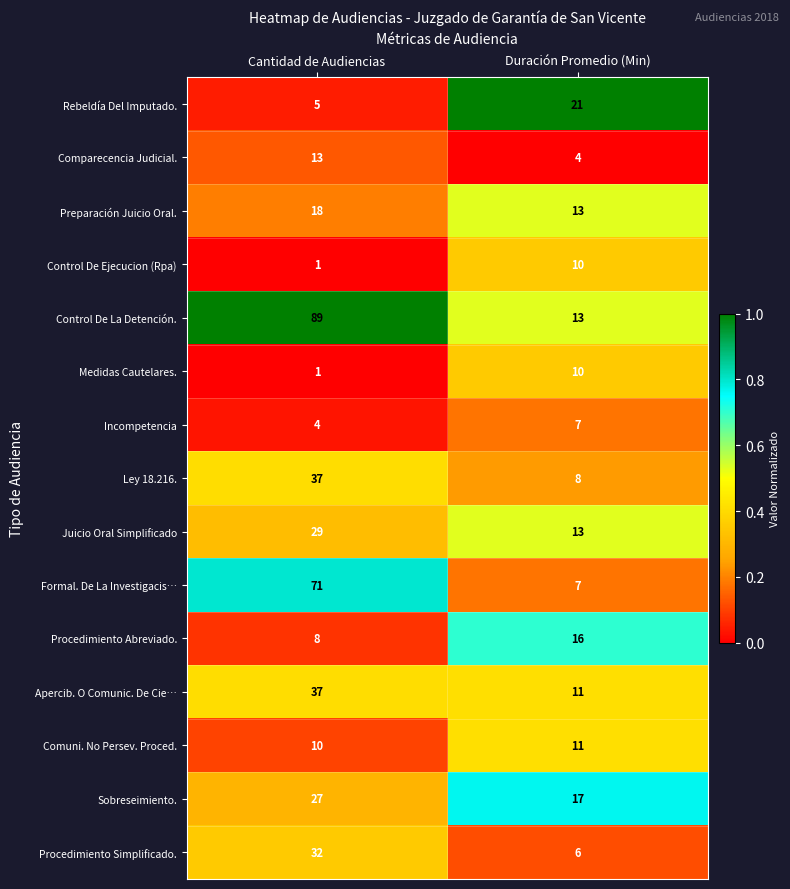

Which category has the lowest value in the Medidas Cautelares. series?

Cantidad de Audiencias